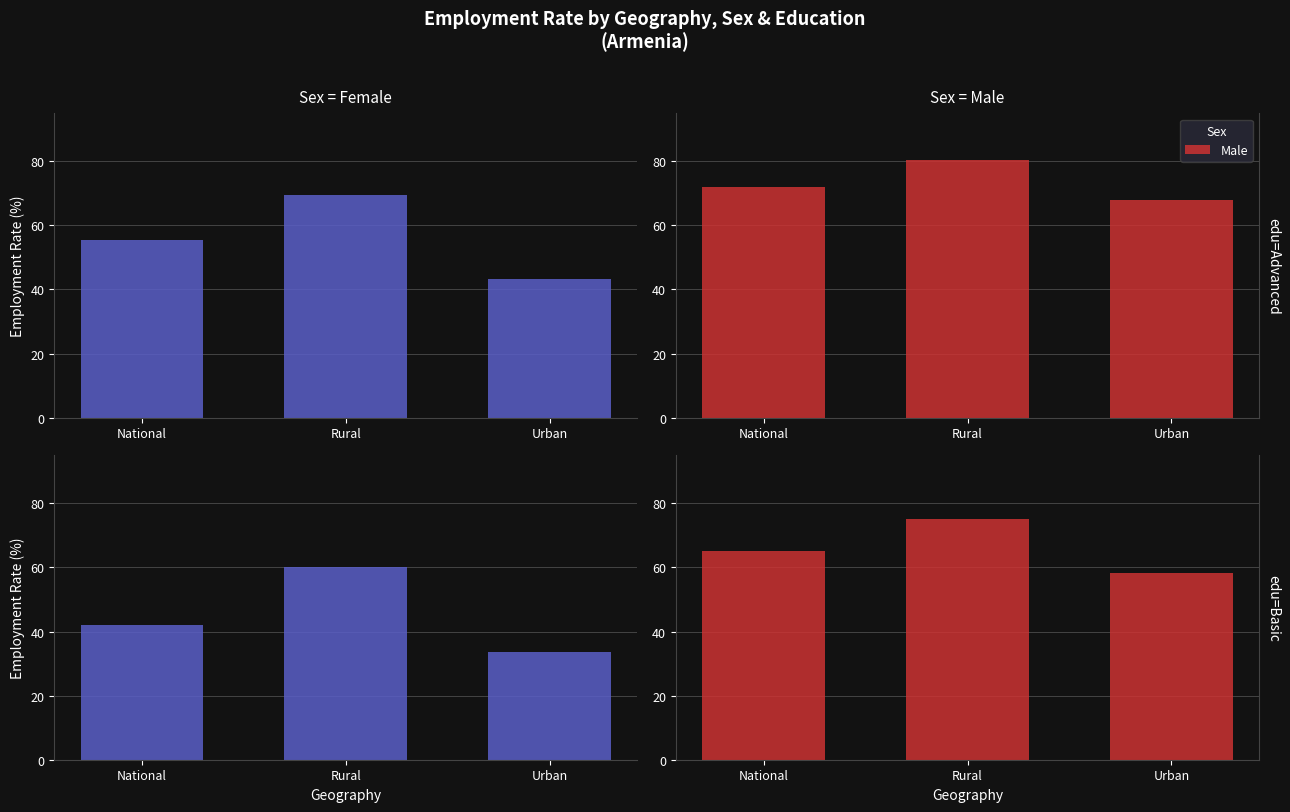

Count the number of data series in this chart.

2